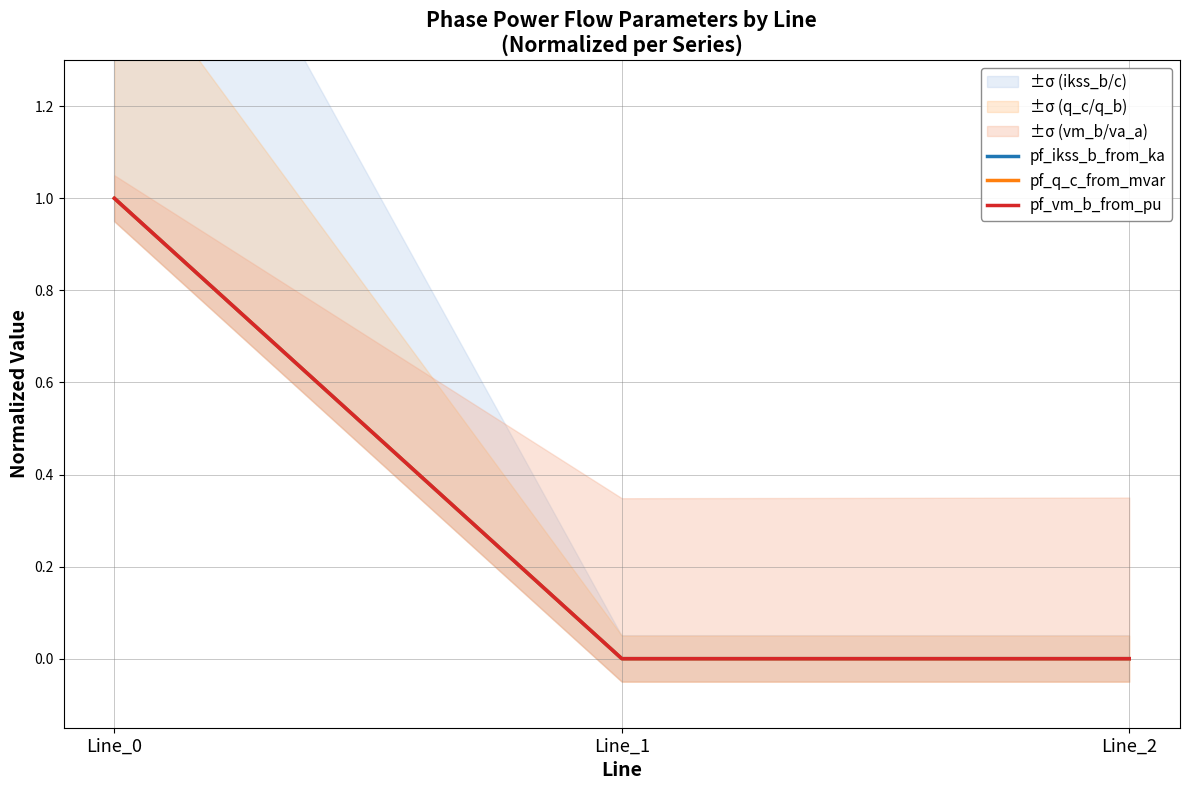

List the series in order of their peak value, highest first.

pf_ikss_b_from_ka, pf_q_c_from_mvar, pf_vm_b_from_pu